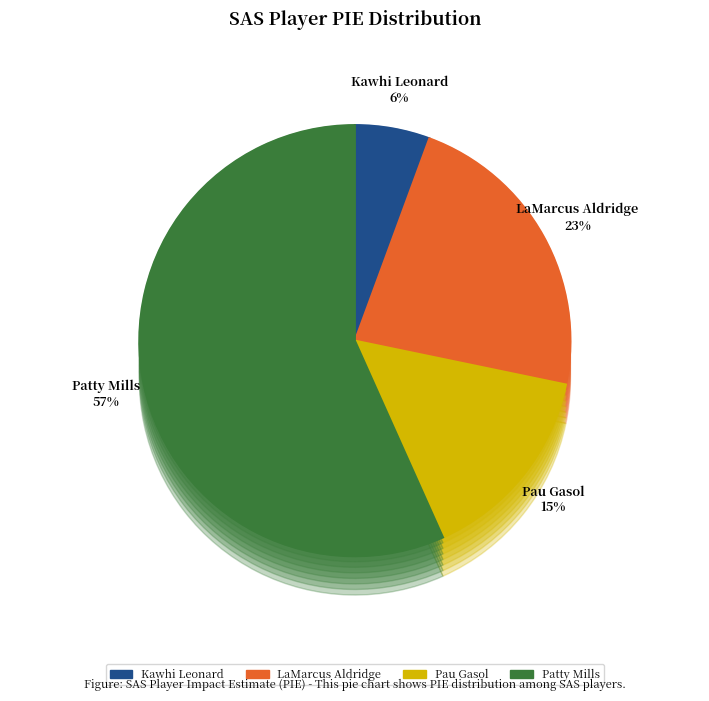

True or false: Patty Mills accounts for 57% of the total.

True